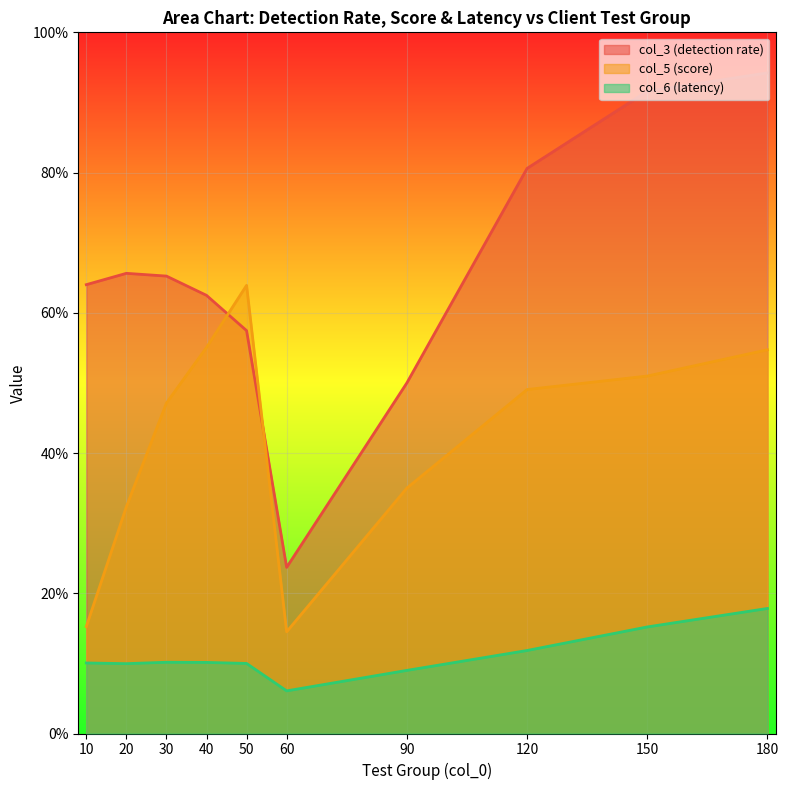

Rank the categories by col_6 (latency) value from highest to lowest.

180, 150, 120, 30, 40, 10, 50, 20, 90, 60